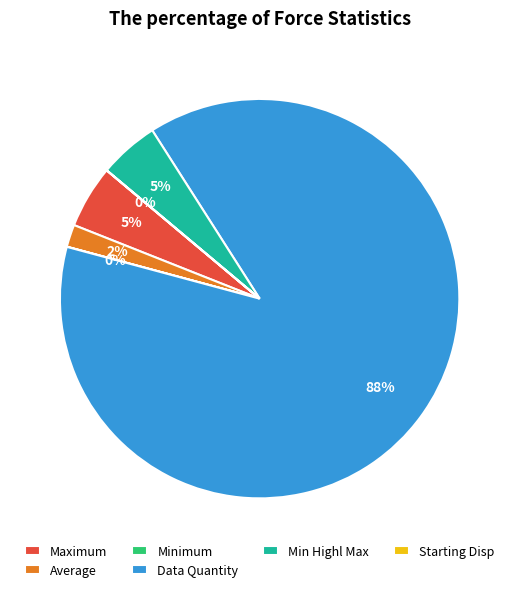

The Min Highl Max slice represents 5% of the pie. True or false?

True